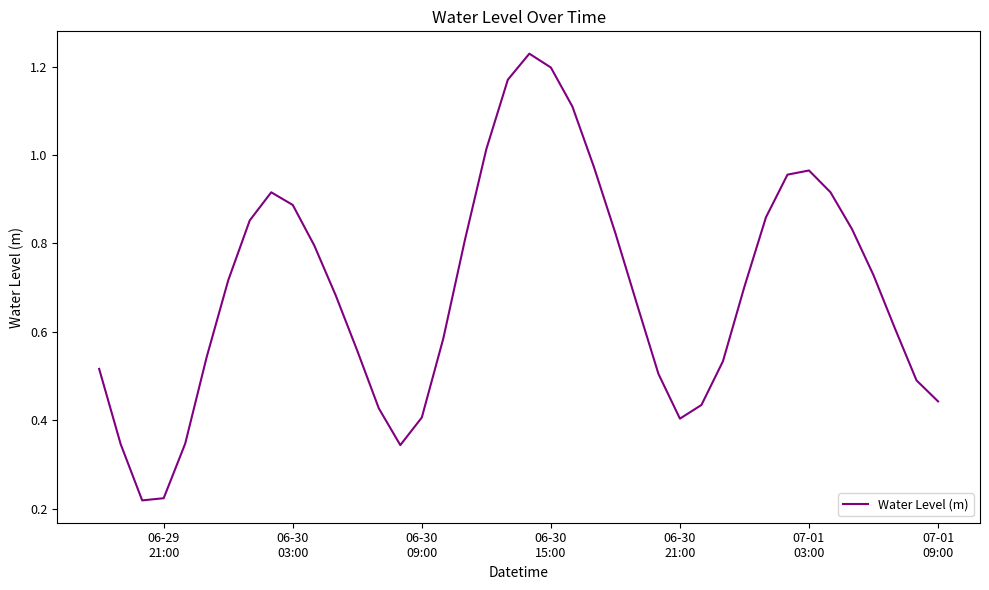

How many interior local peaks (higher than both neighbors) does the data have?

3